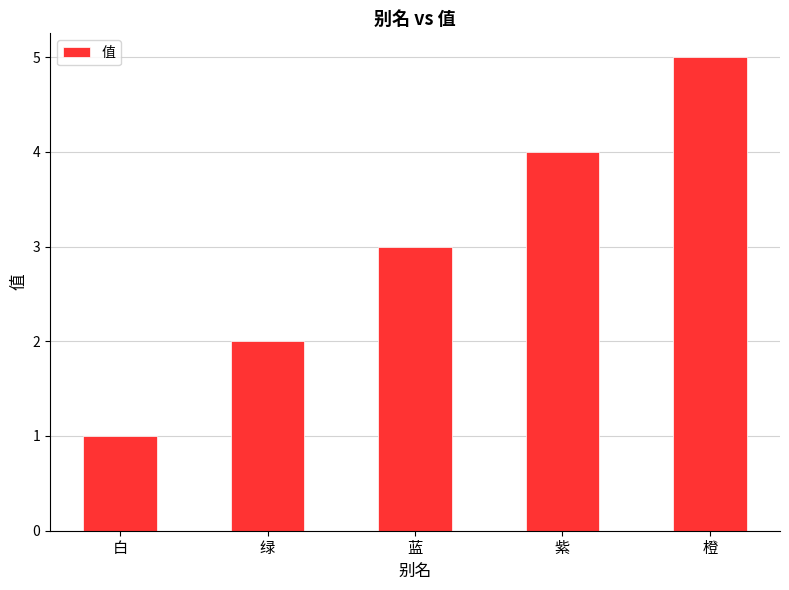

What is the difference between the second highest and minimum values?

3